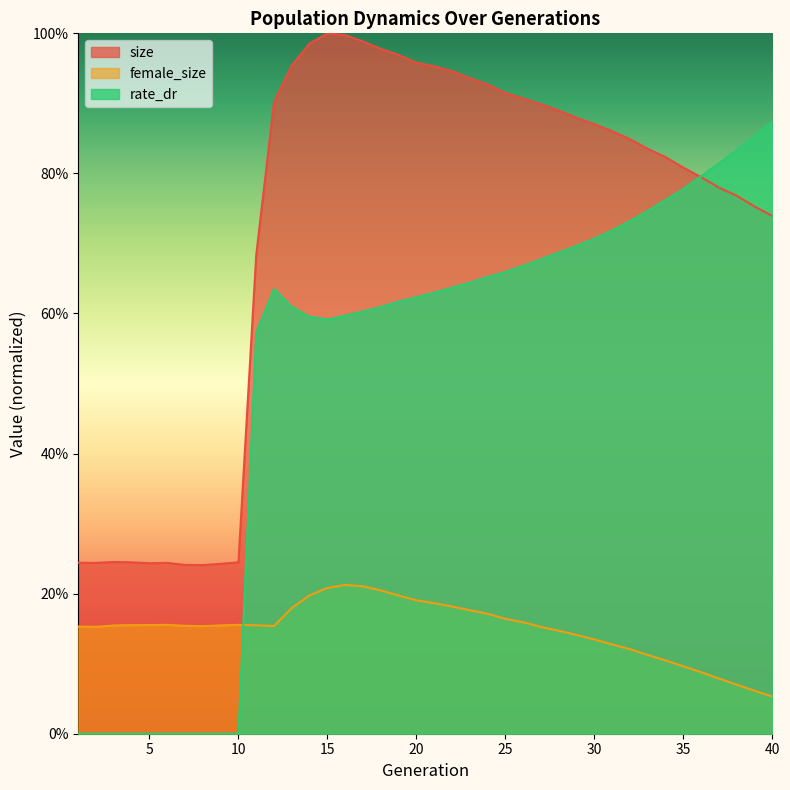

What is the difference between the maximum and minimum values in the size series?

0.8